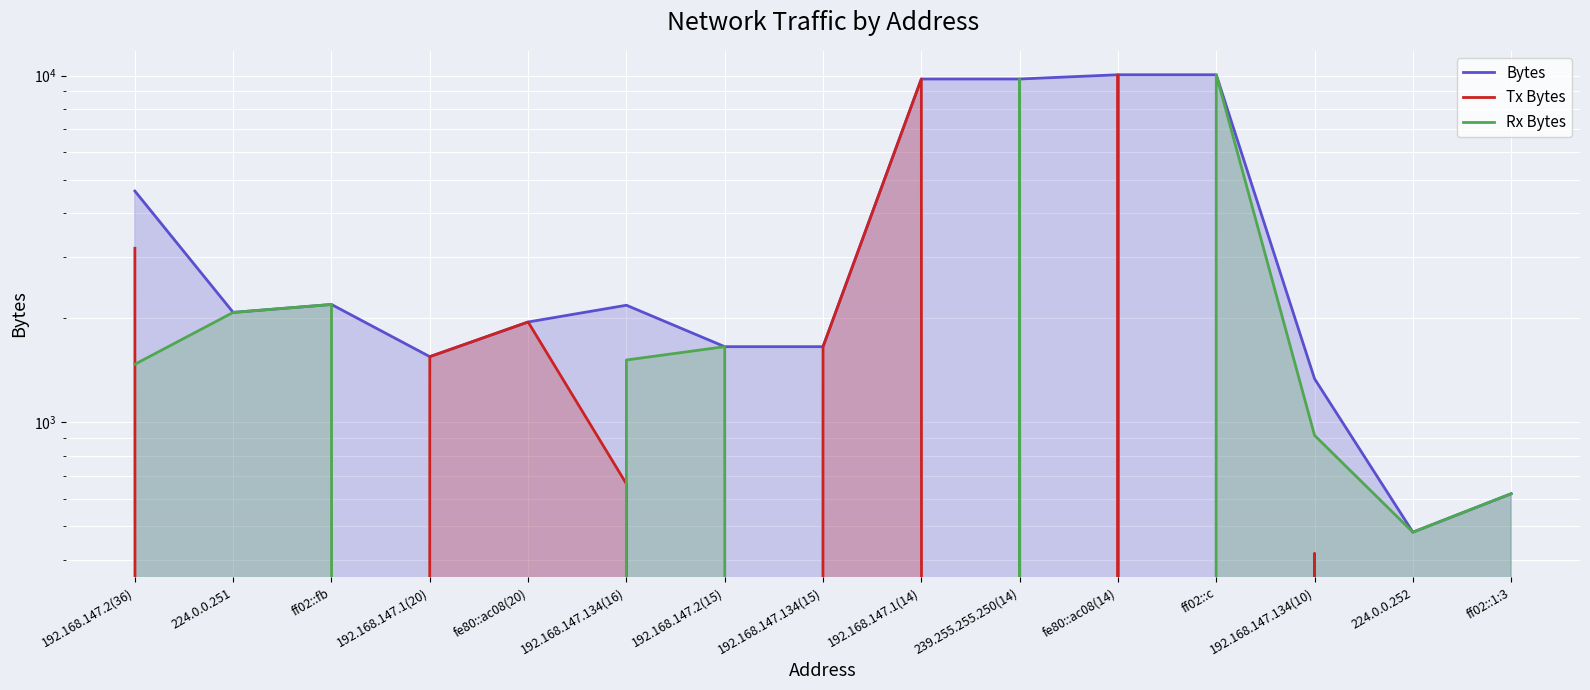

At which label is Rx Bytes closest to 5026?

ff02::fb